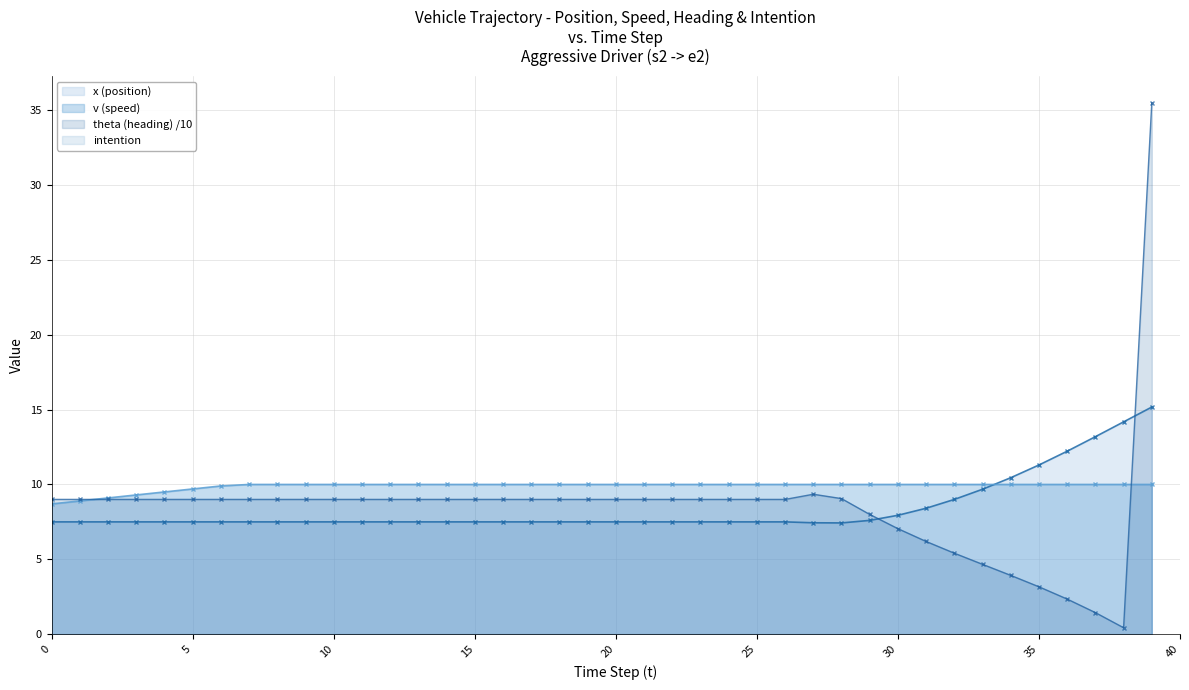

Which category has the highest value in the x (position) series?

39